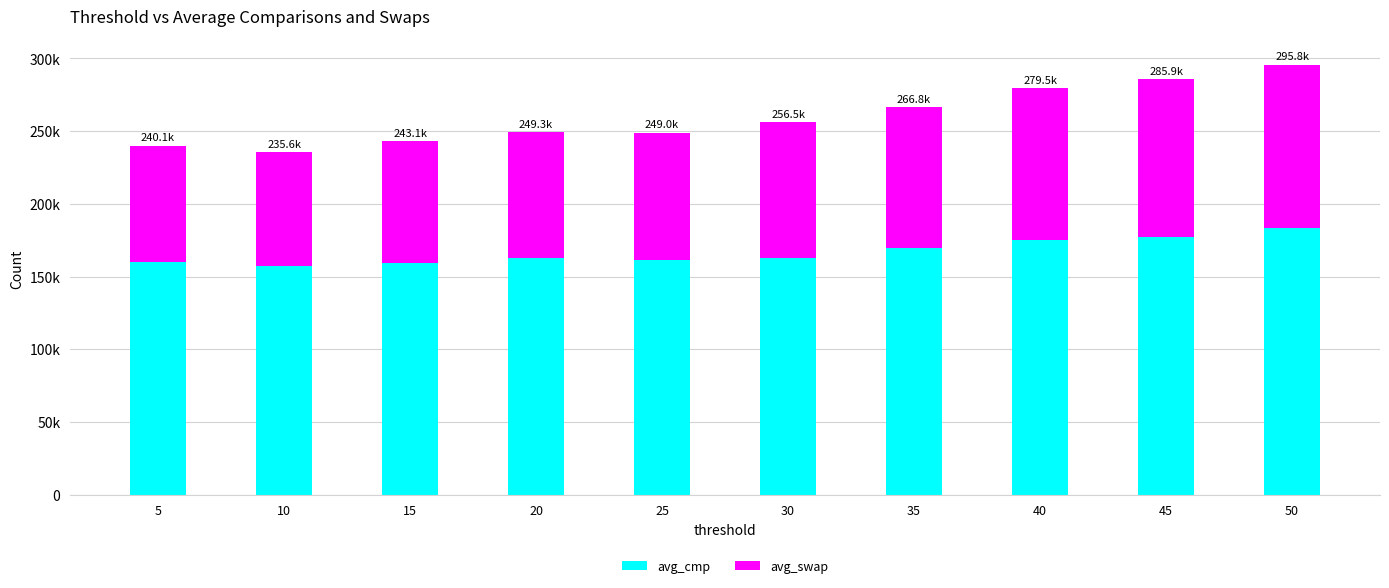

What is the difference between the maximum and second lowest values in the avg_swap series?

32205